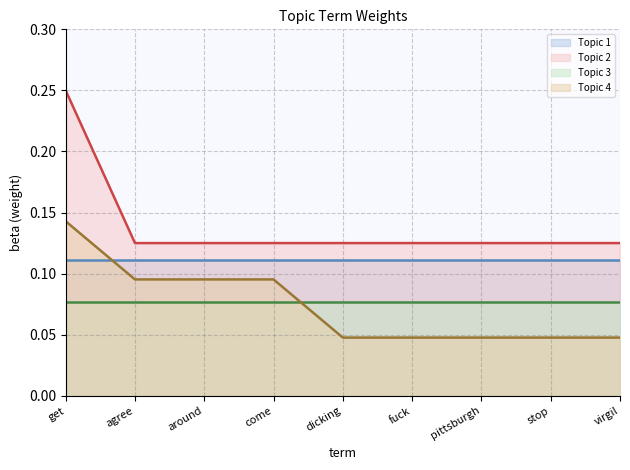

Reading left to right, transcribe all the data shown in this chart.

Topic 1 line: get=0.1	agree=0.1	around=0.1	come=0.1	dicking=0.1	fuck=0.1	pittsburgh=0.1	stop=0.1	virgil=0.1
Topic 2 line: get=0.2	agree=0.1	around=0.1	come=0.1	dicking=0.1	fuck=0.1	pittsburgh=0.1	stop=0.1	virgil=0.1
Topic 3 line: get=0.1	agree=0.1	around=0.1	come=0.1	dicking=0.1	fuck=0.1	pittsburgh=0.1	stop=0.1	virgil=0.1
Topic 4 line: get=0.1	agree=0.1	around=0.1	come=0.1	dicking=0.0	fuck=0.0	pittsburgh=0.0	stop=0.0	virgil=0.0